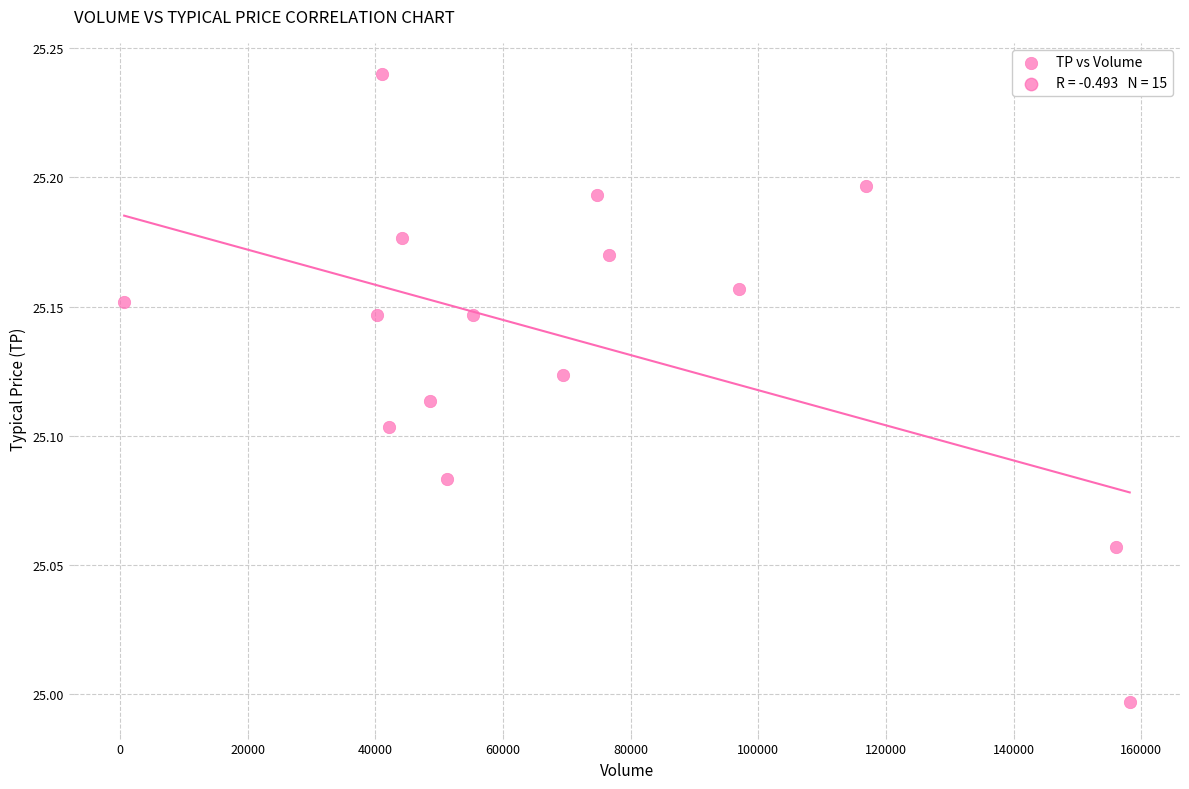

What is the range of X values (max minus min)?

157550.0